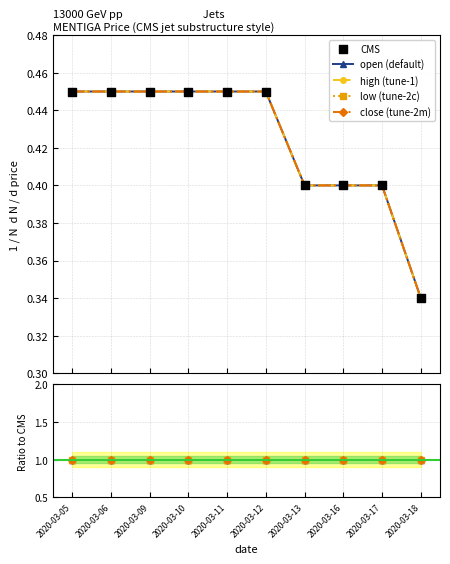

Which series has the largest total across all categories?

open (default)